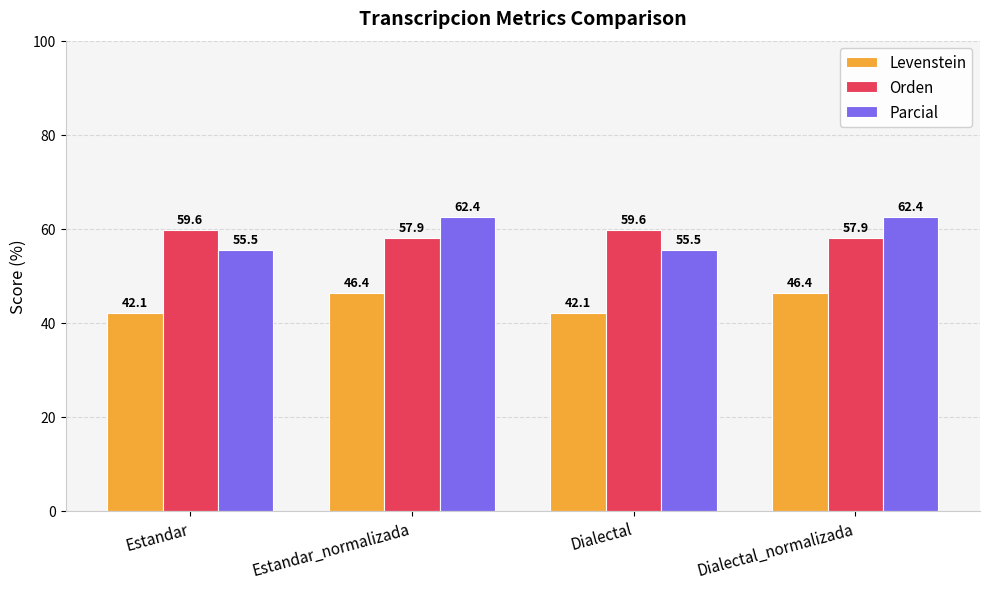

Reading right to left, list all the values displayed in this chart.

Levenstein: Dialectal_normalizada=46.4	Dialectal=42.1	Estandar_normalizada=46.4	Estandar=42.1
Orden: Dialectal_normalizada=57.9	Dialectal=59.6	Estandar_normalizada=57.9	Estandar=59.6
Parcial: Dialectal_normalizada=62.4	Dialectal=55.5	Estandar_normalizada=62.4	Estandar=55.5